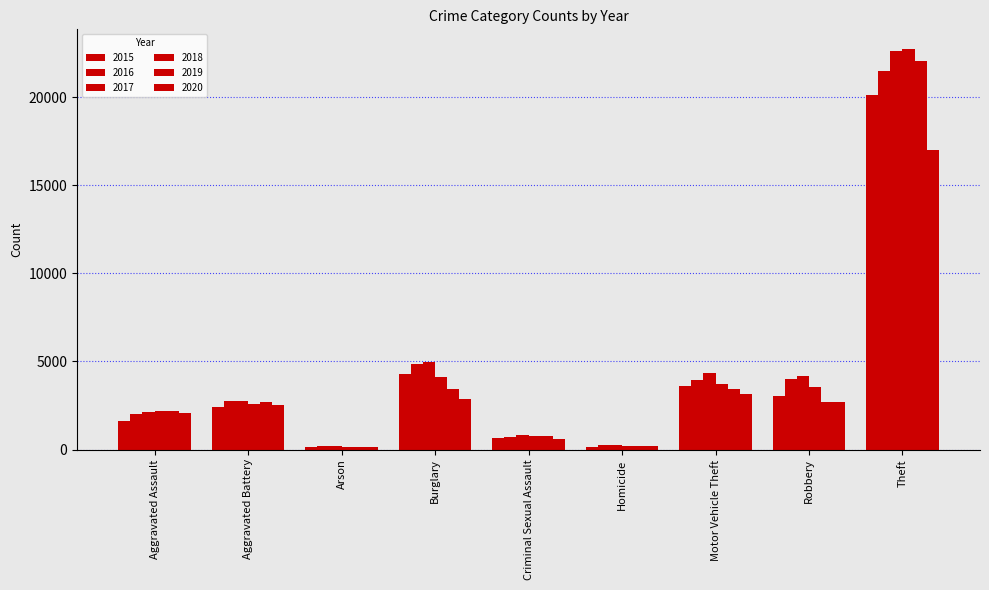

How many groups of bars are there?

9